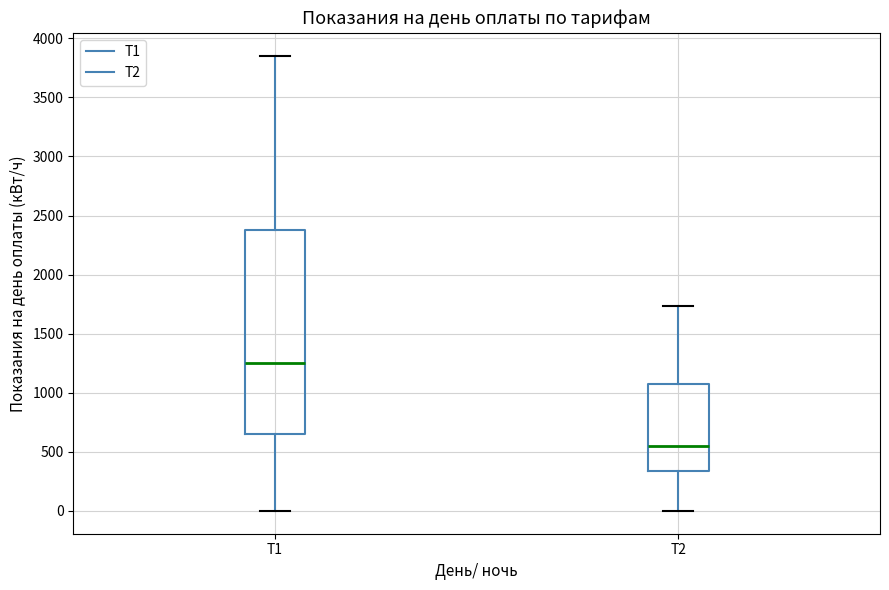

Which box is the tallest, from its lower edge to its upper edge?

Т1